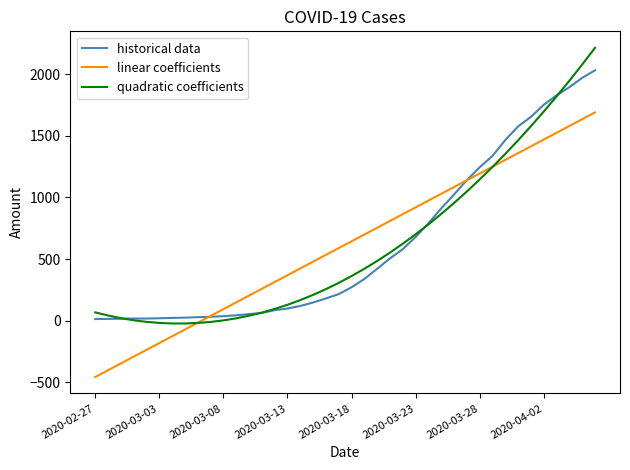

What is the greatest value displayed?

2214.7